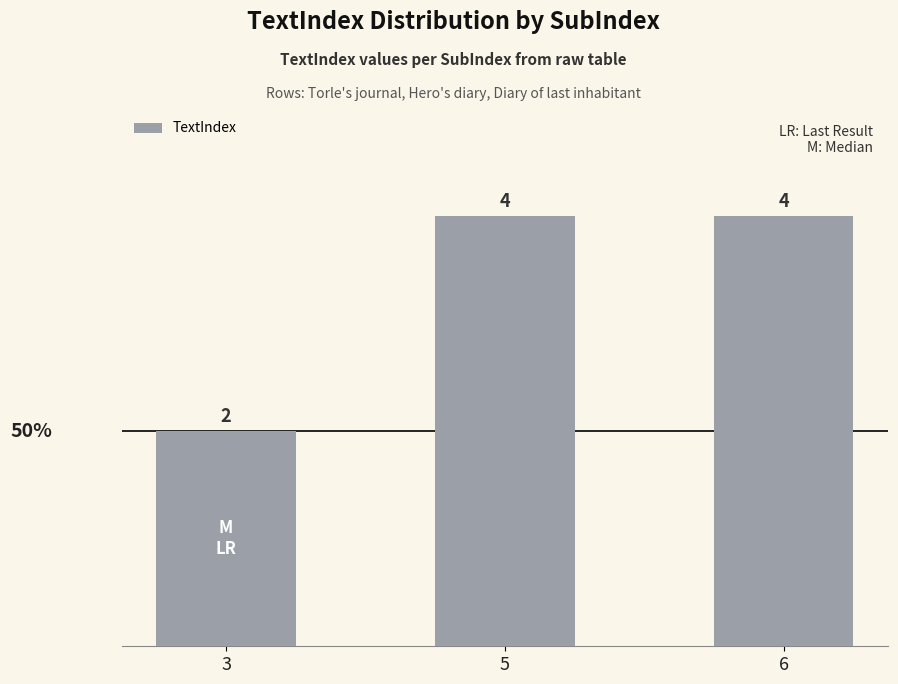

Are the bars grouped side by side (vs. stacked)?

No